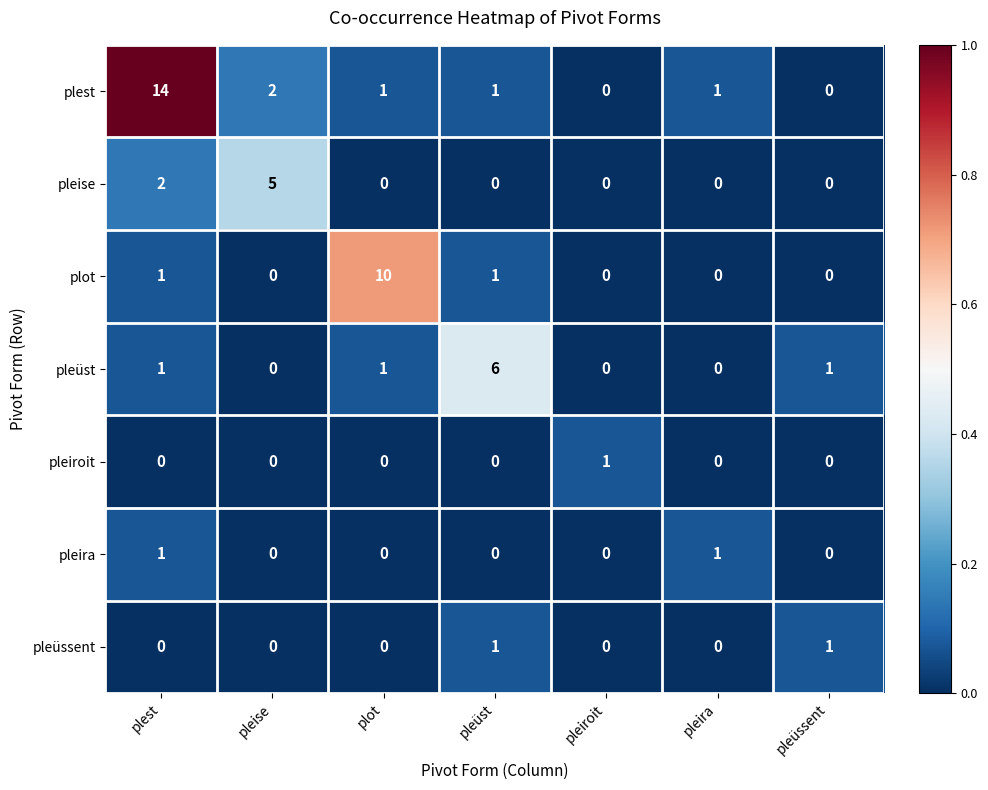

At which category is the sum across all series the highest?

plest